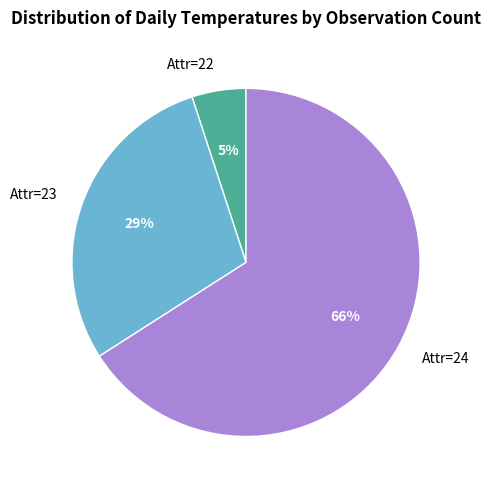

Combined, do Attr=23 and Attr=22 account for over 50%?

No